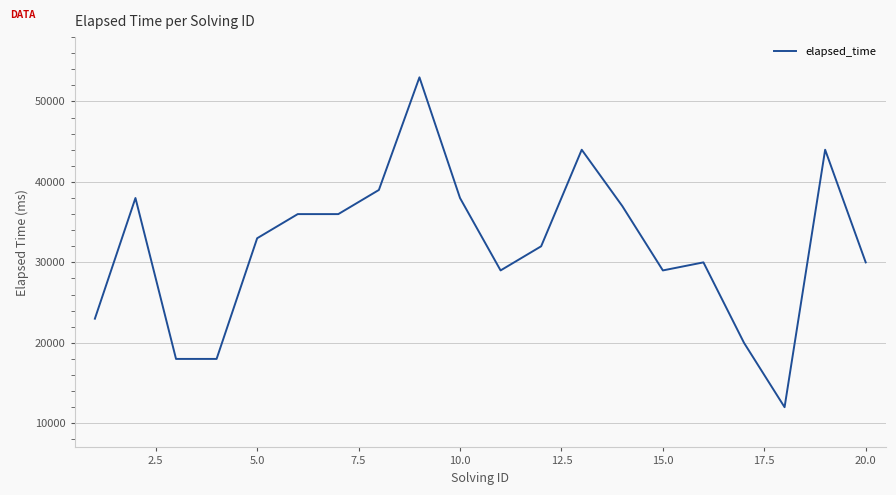

What is the smallest value displayed?

12000